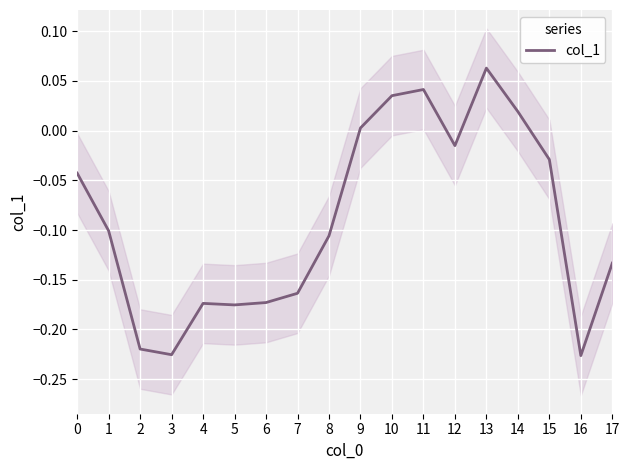

At which category does the data reach its first local peak?

4